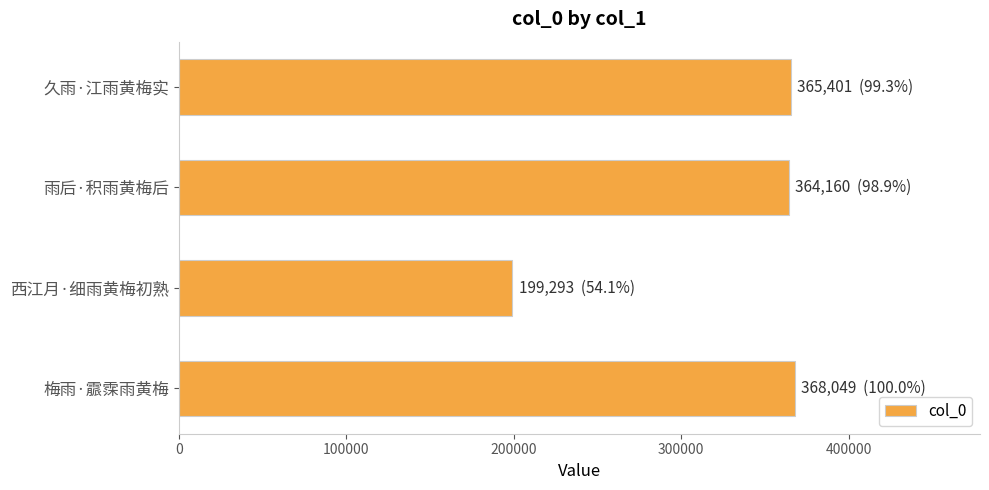

The chart shows a value of 199293 at 西江月·细雨黄梅初熟. True or false?

True